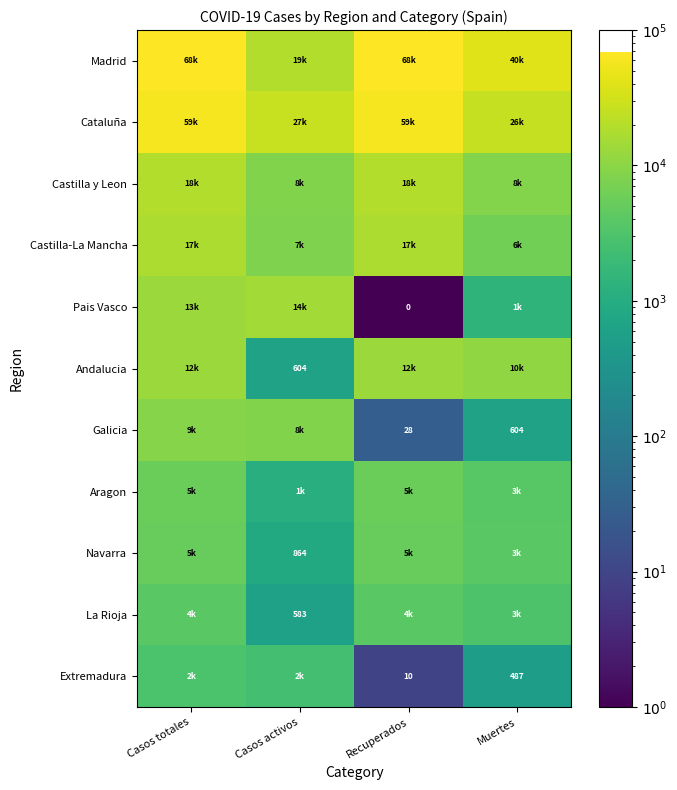

The Navarra series shows 864 at Casos activos. True or false?

True